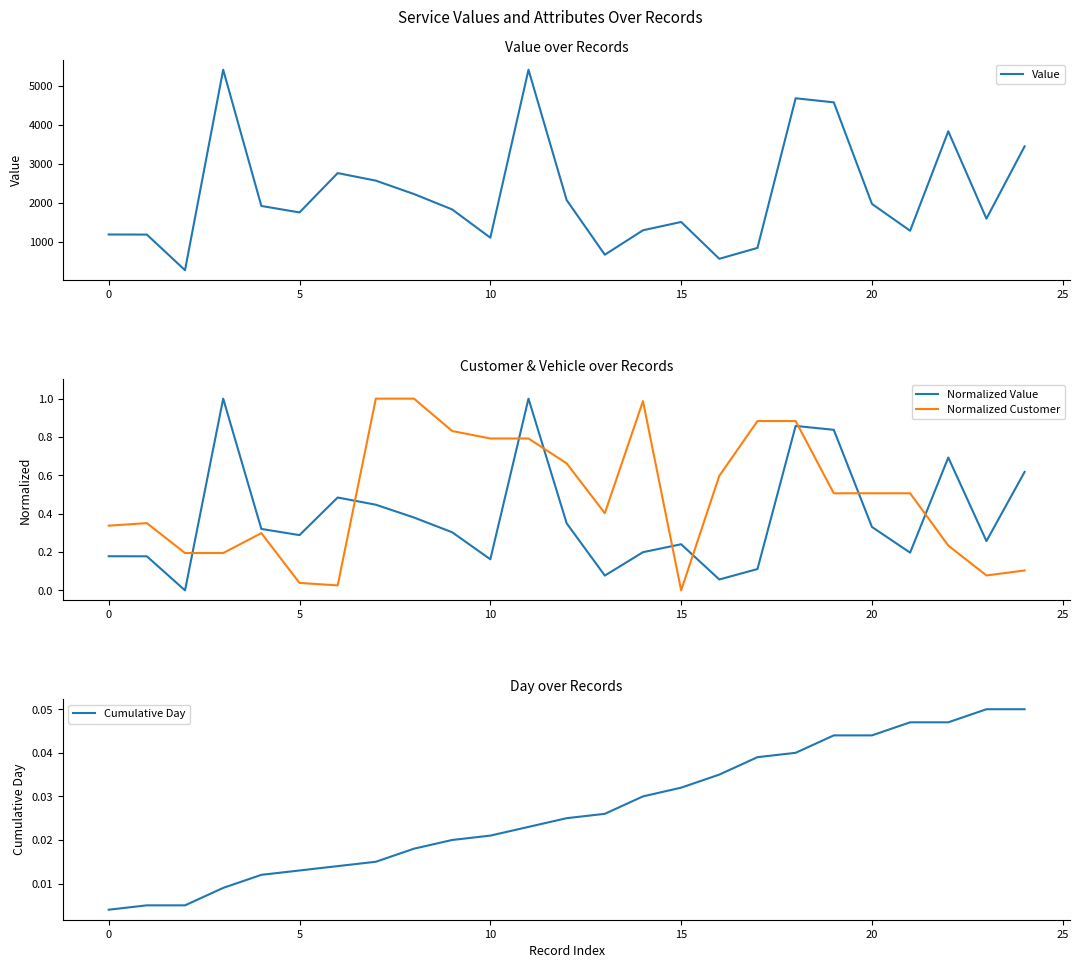

True or false: Normalized Customer has a value of 0.1 at 20.

False